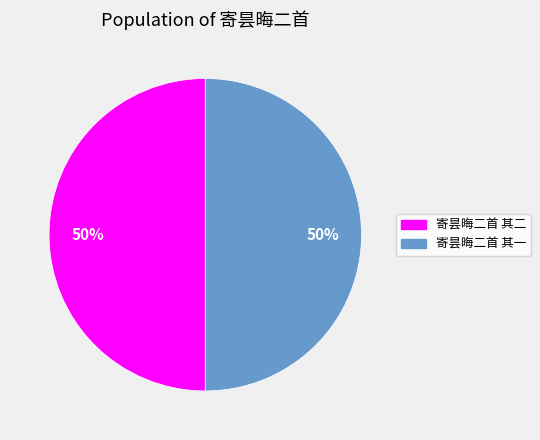

Is the sum of 寄昙晦二首 其二 and 寄昙晦二首 其一 greater than half?

Yes